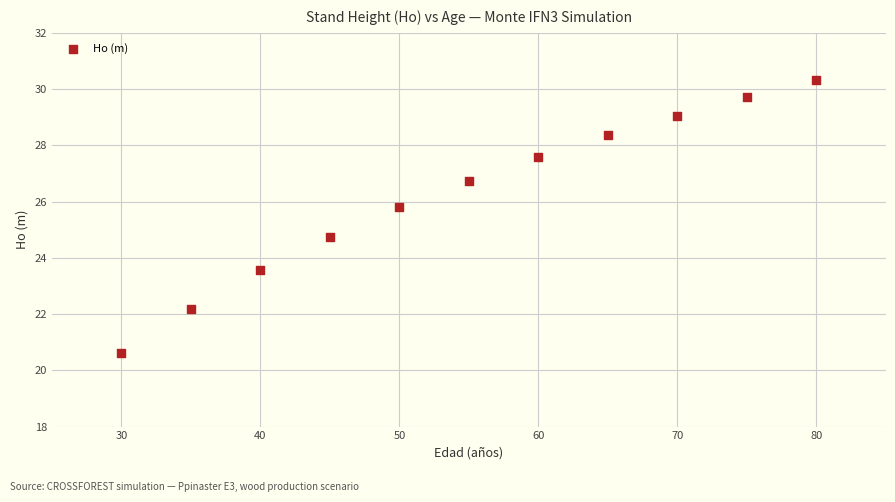

What Y value in the scatter plot is closest to 25?

24.7